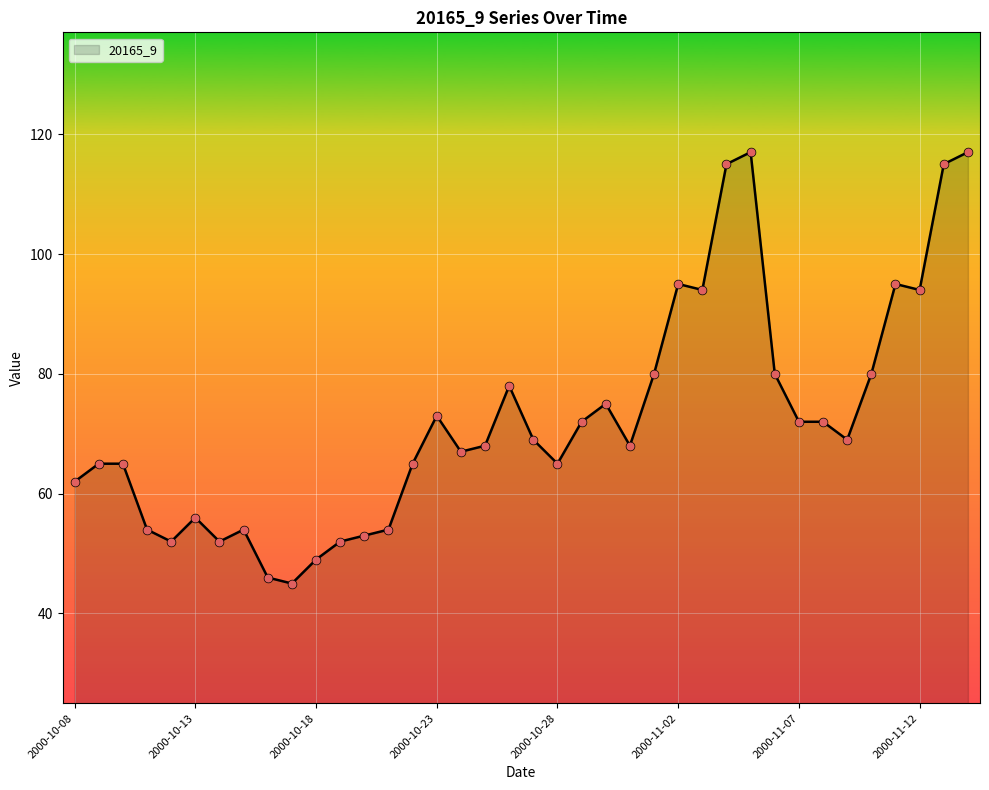

What is the difference between the maximum and minimum values?

72